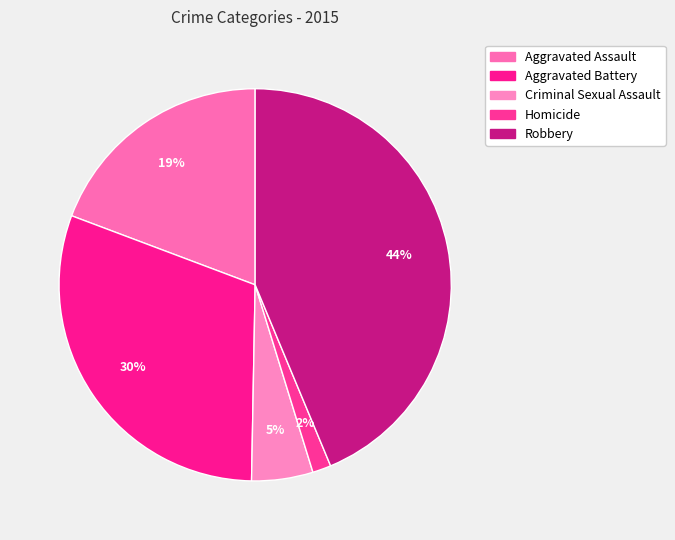

Does Robbery represent more than half of the total?

No